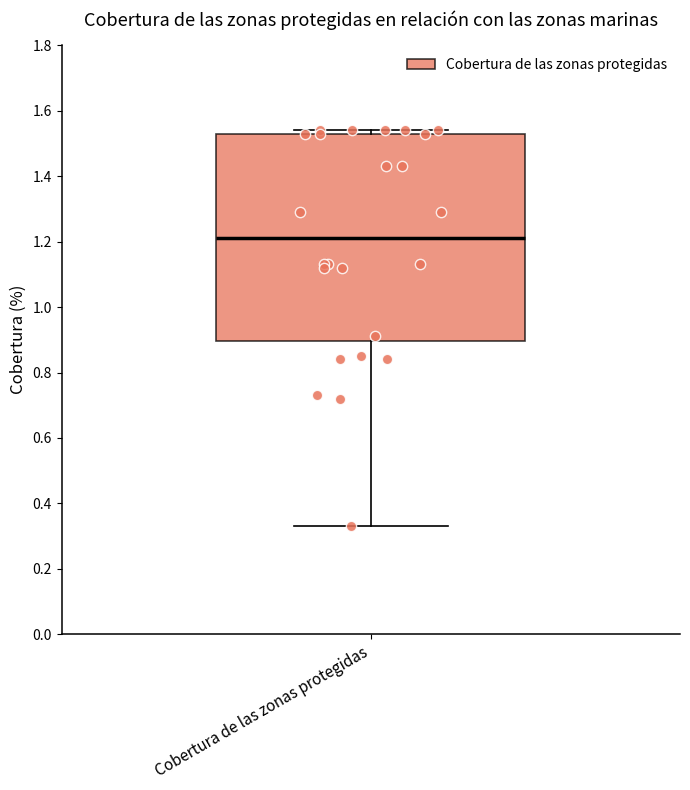

Where does the median line of the box for Cobertura de las zonas protegidas sit on the y-axis? The values are not printed on the chart, so give them approximately, as read against the axis.

1.22